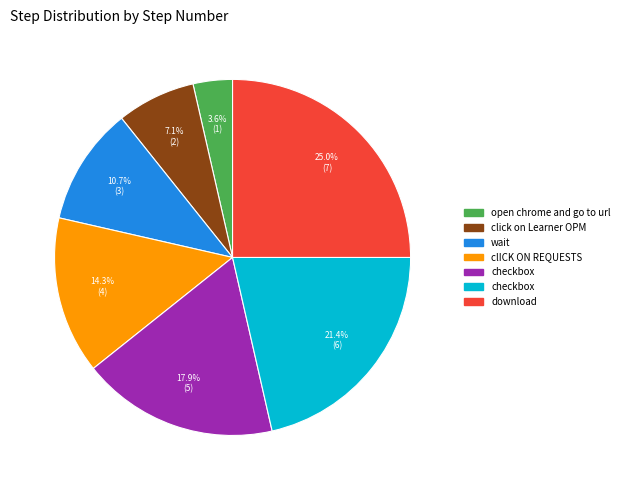

Is there any slice that represents more than half of the pie?

No